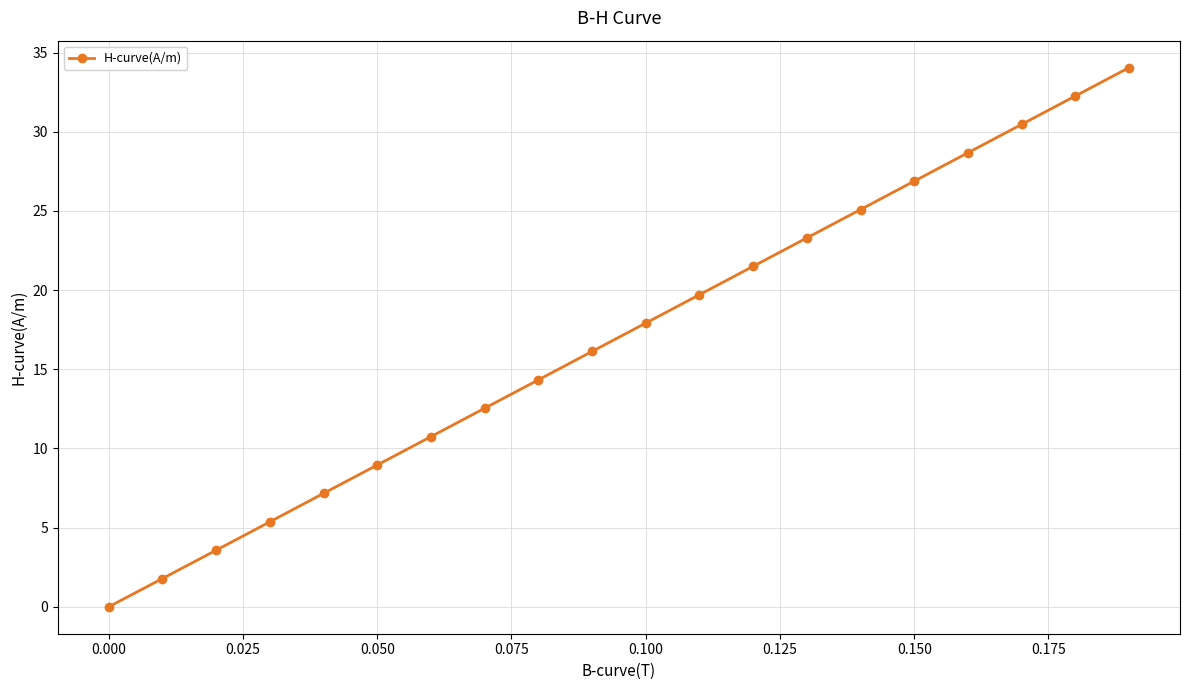

What is the sum of all values?

340.5